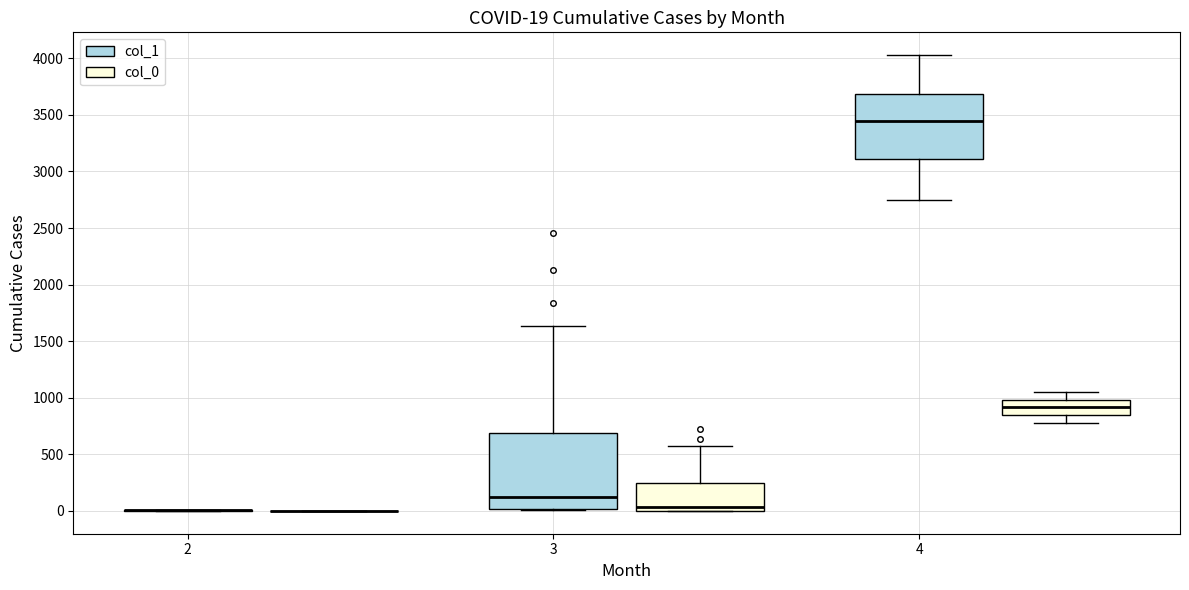

Which box is the tallest, from its lower edge to its upper edge?

3 (col_1)